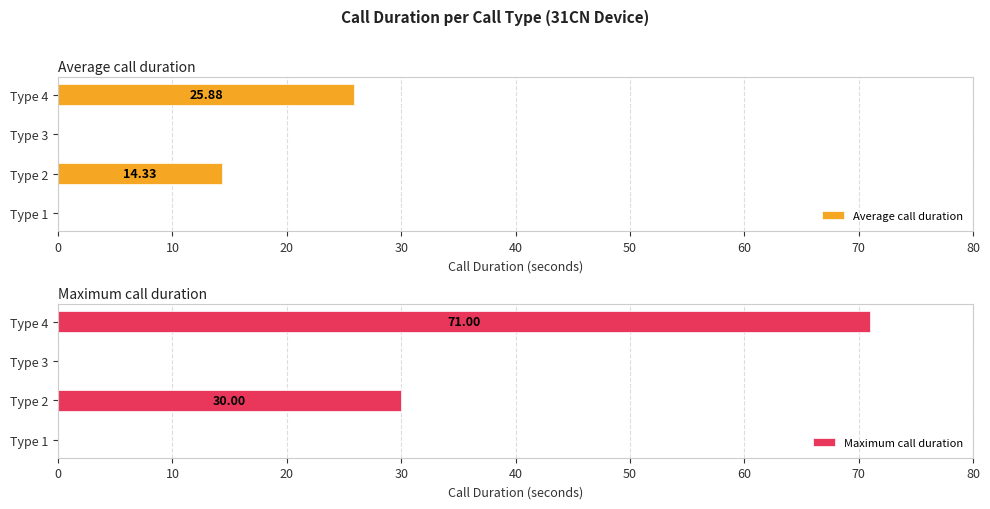

At Type 4, list the series in order from smallest to largest.

Average call duration, Maximum call duration